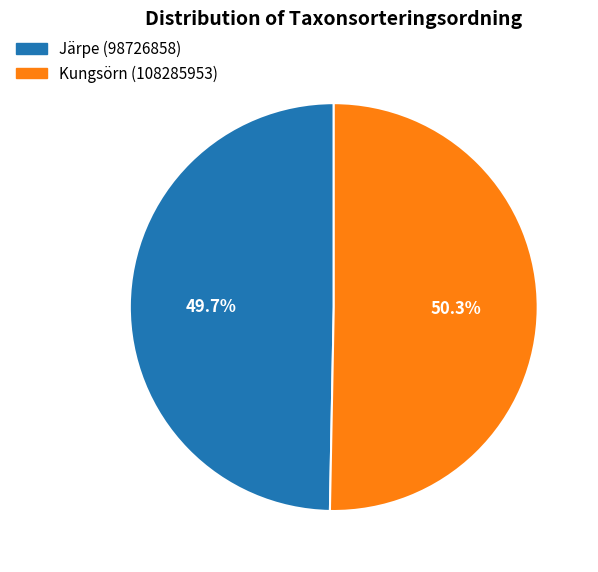

Combined, do Järpe (98726858) and Kungsörn (108285953) account for over 50%?

Yes